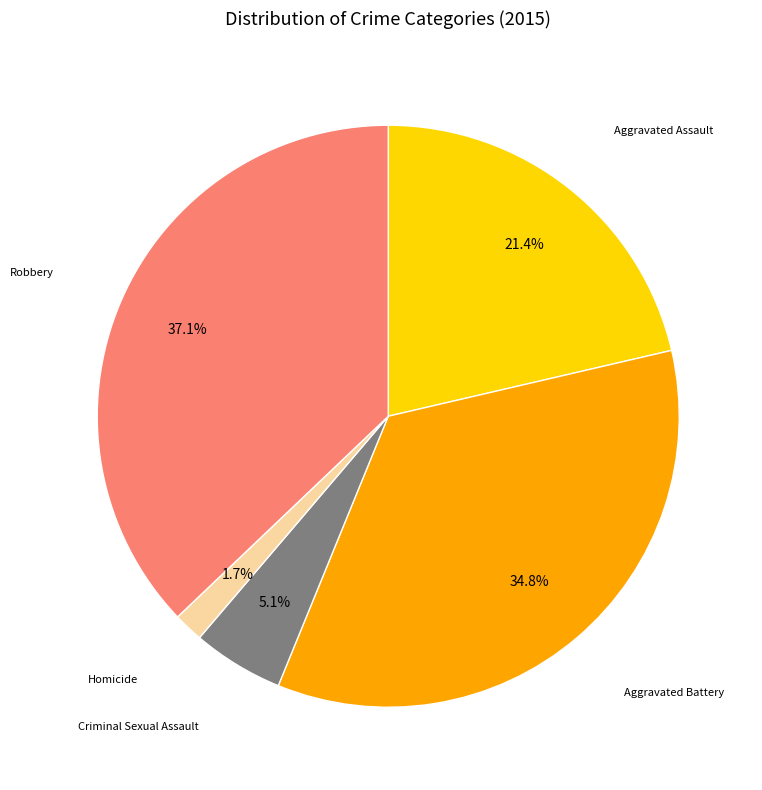

Is there any slice that represents more than half of the pie?

No